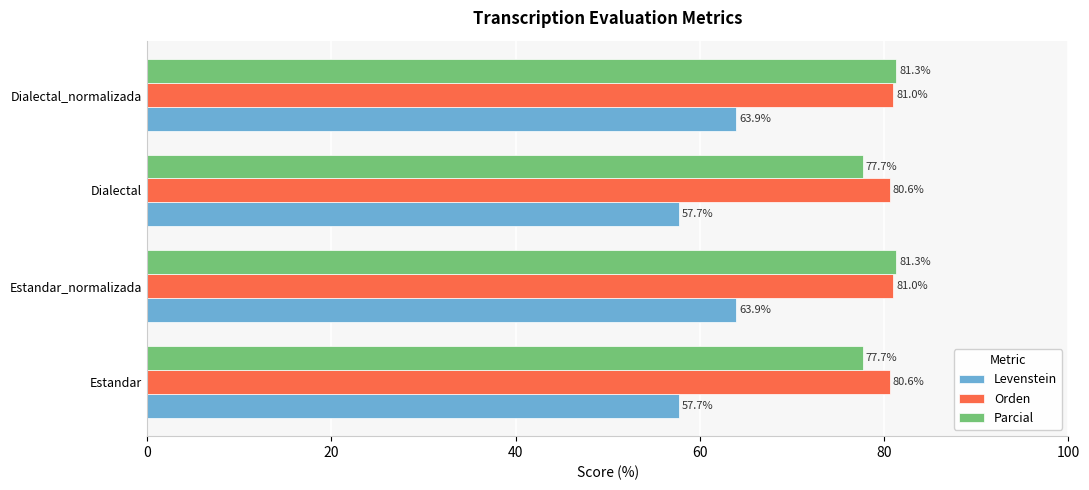

How many values in the Levenstein series are below 63?

2